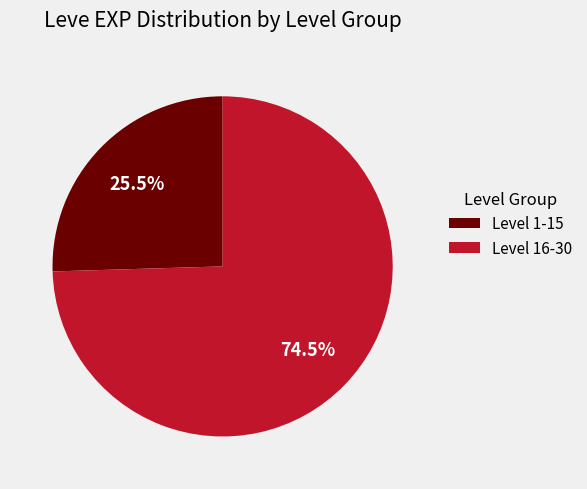

To the nearest percent, what is the average slice percentage?

50%